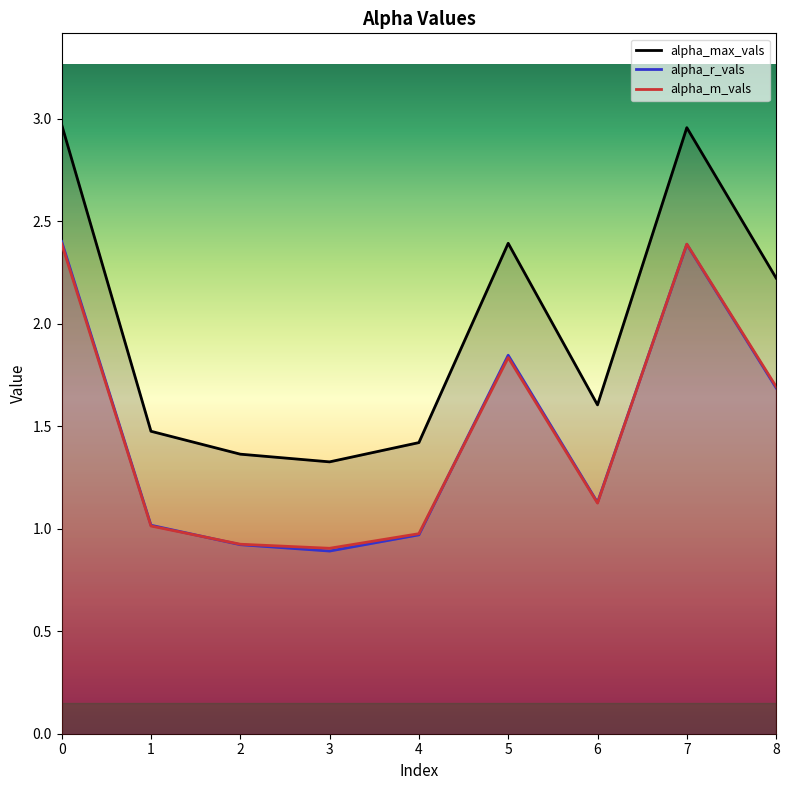

Between 7 and 4, which is larger?

7